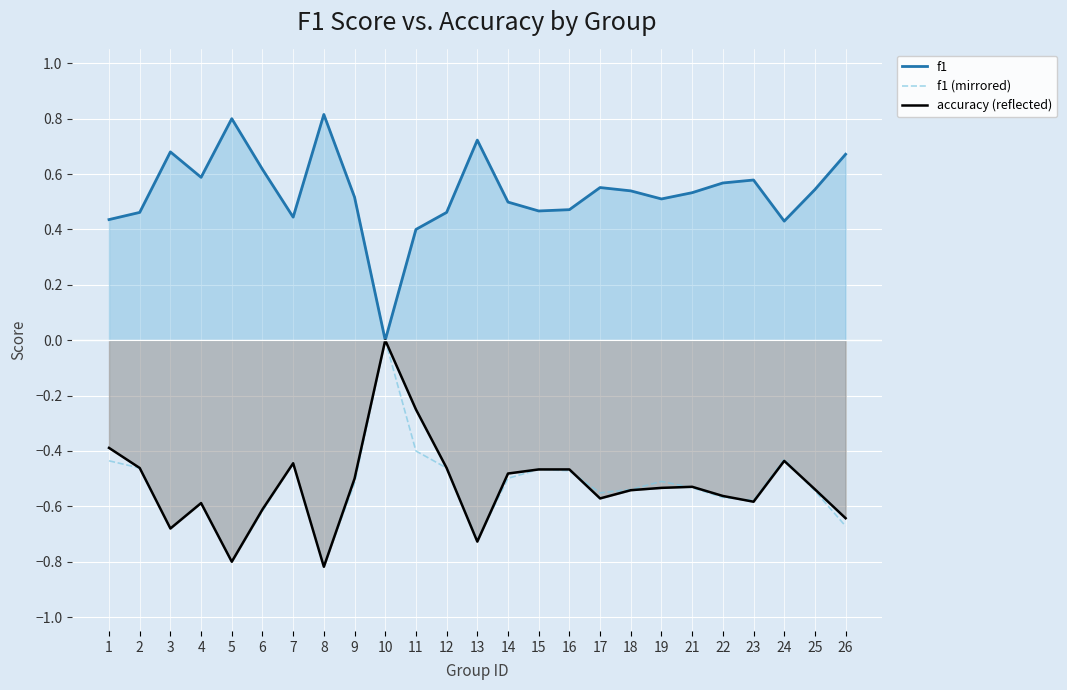

What is the spread (max minus min) of values at 5?

1.6